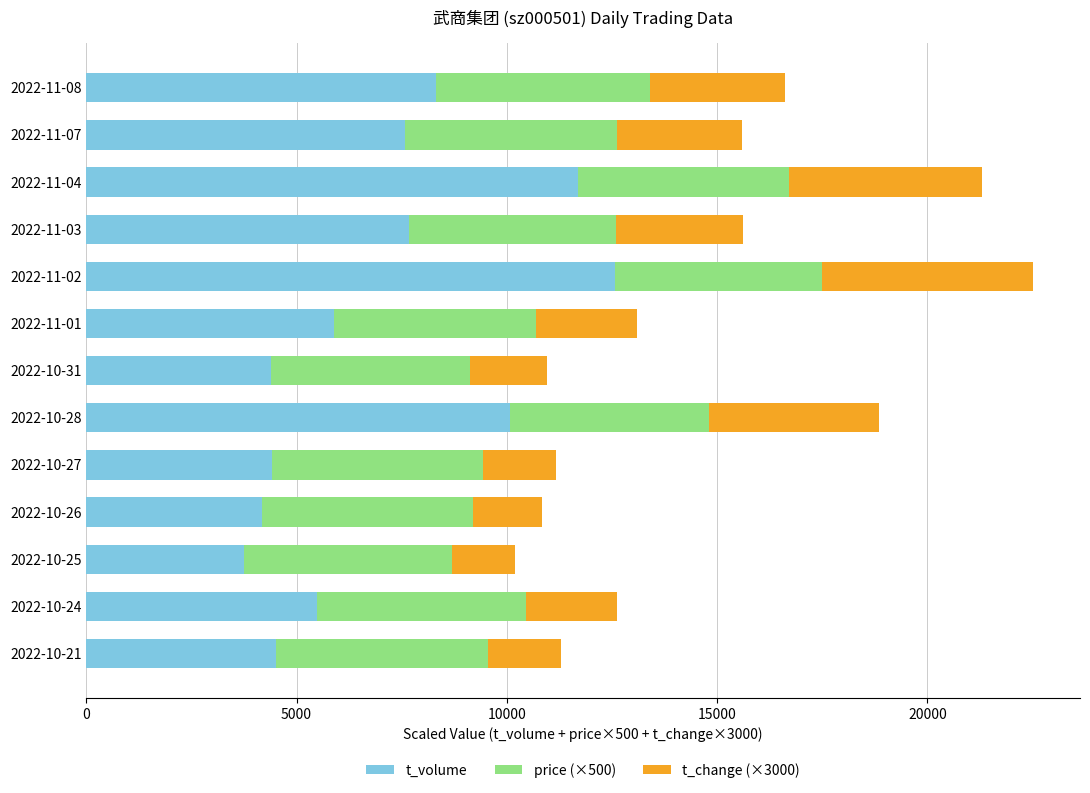

Which category has the highest value in the t_volume series?

2022-11-02